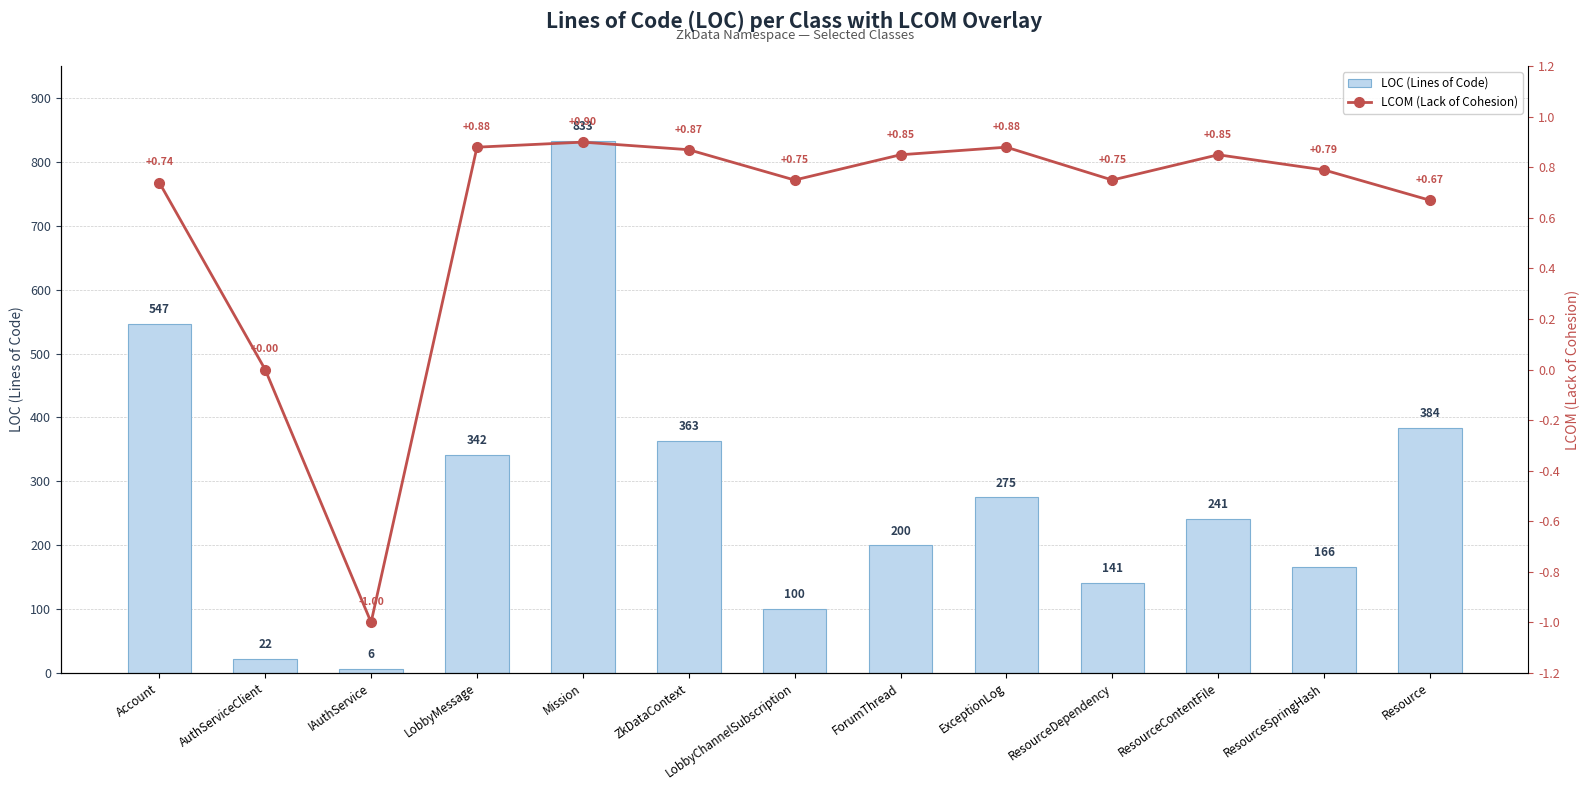

How many values in the LOC (Lines of Code) series are below 241?

6